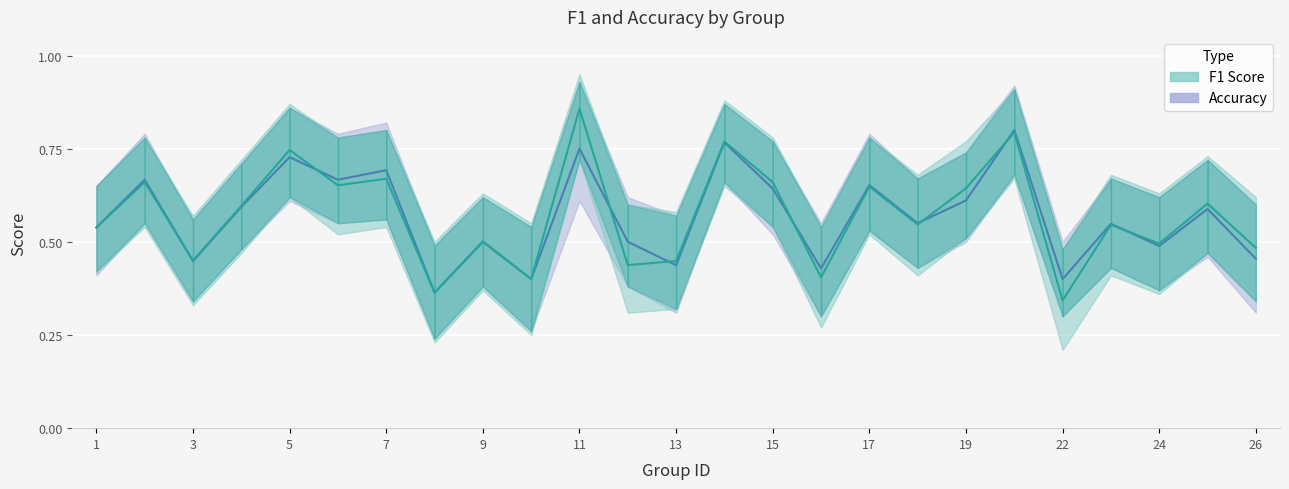

Reading right to left, extract all data points from this chart.

f1: 0.5	0.6	0.5	0.5	0.3	0.8	0.6	0.5	0.6	0.4	0.7	0.8	0.4	0.4	0.9	0.4	0.5	0.4	0.7	0.7	0.7	0.6	0.4	0.7	0.5
accuracy: 0.5	0.6	0.5	0.5	0.4	0.8	0.6	0.6	0.7	0.4	0.6	0.8	0.4	0.5	0.8	0.4	0.5	0.4	0.7	0.7	0.7	0.6	0.4	0.7	0.5